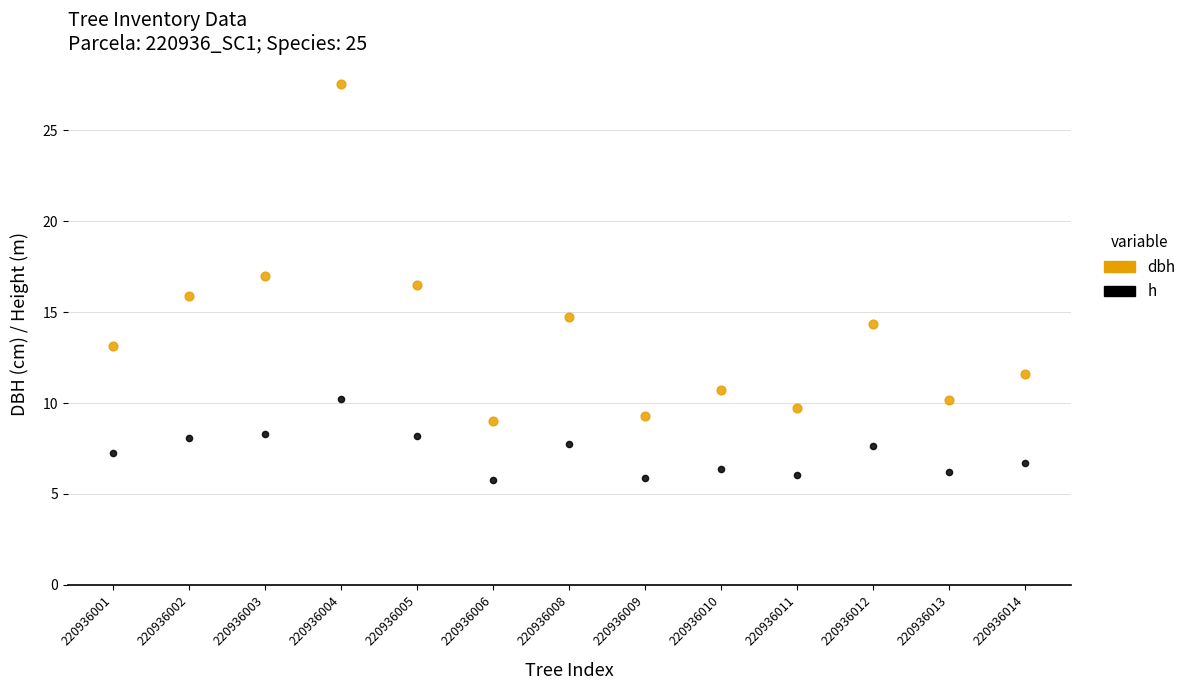

Which series contains the highest Y value?

dbh